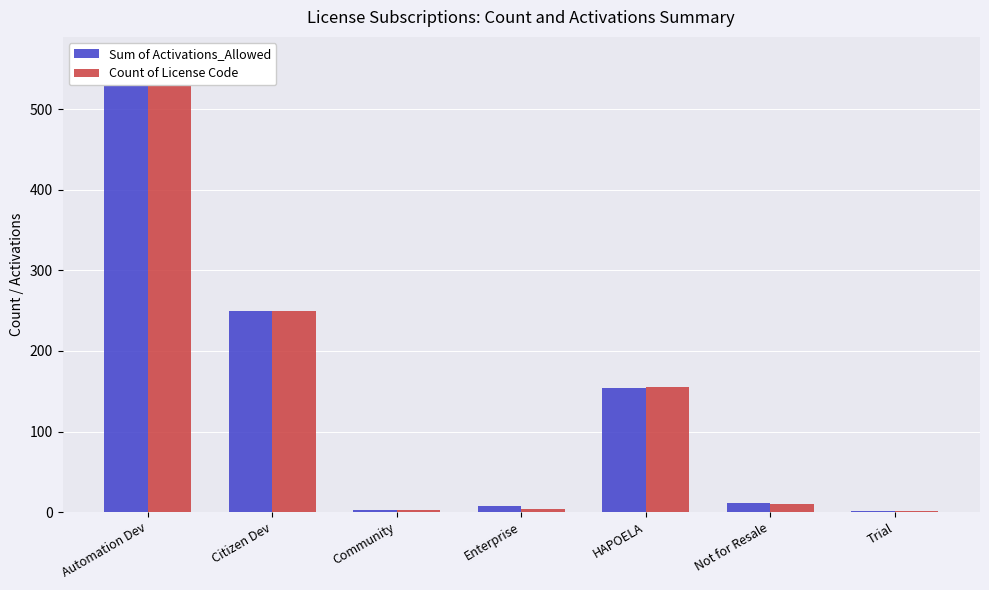

Reading left to right, list all the values displayed in this chart.

Sum of Activations_Allowed: 562	250	3	7	154	11	1
Count of License Code: 562	250	3	4	155	10	1